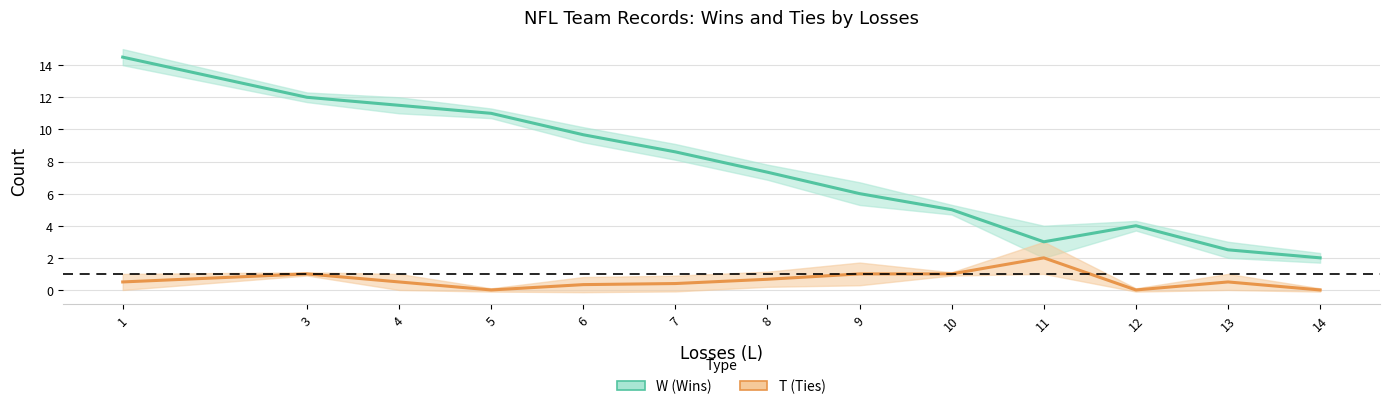

True or false: W (Wins) has a value of 5.0 at 10.

True